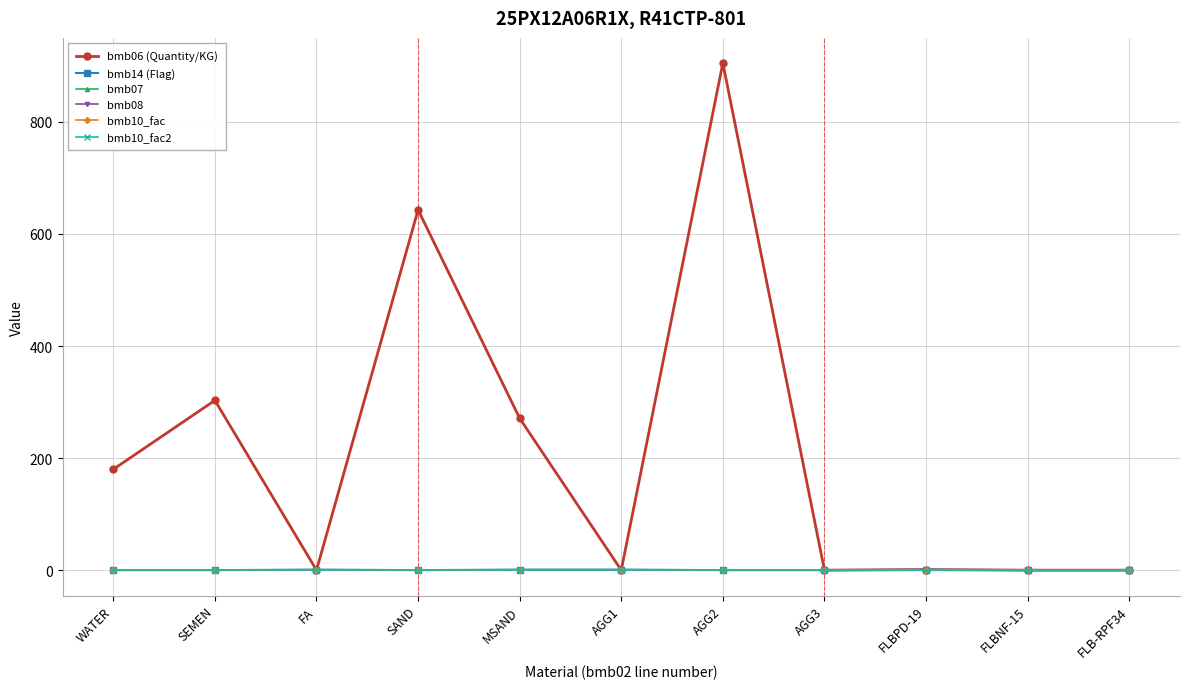

Reading left to right, what are all the values shown in this chart?

bmb06 (Quantity/KG): WATER=180.0	SEMEN=303.0	FA=0.0	SAND=643.0	MSAND=271.0	AGG1=0.0	AGG2=905.0	AGG3=0.0	FLBPD-19=0.9	FLBNF-15=0.0	FLB-RPF34=0.0
bmb14 (Flag): WATER=0.0	SEMEN=0.0	FA=1.0	SAND=0.0	MSAND=1.0	AGG1=1.0	AGG2=0.0	AGG3=0.0	FLBPD-19=1.0	FLBNF-15=0.0	FLB-RPF34=0.0
bmb07: WATER=1.0	SEMEN=1.0	FA=1.0	SAND=1.0	MSAND=1.0	AGG1=1.0	AGG2=1.0	AGG3=1.0	FLBPD-19=1.0	FLBNF-15=1.0	FLB-RPF34=1.0
bmb08: WATER=0.0	SEMEN=0.0	FA=0.0	SAND=0.0	MSAND=0.0	AGG1=0.0	AGG2=0.0	AGG3=0.0	FLBPD-19=0.0	FLBNF-15=0.0	FLB-RPF34=0.0
bmb10_fac: WATER=1.0	SEMEN=1.0	FA=1.0	SAND=1.0	MSAND=1.0	AGG1=1.0	AGG2=1.0	AGG3=1.0	FLBPD-19=1.0	FLBNF-15=1.0	FLB-RPF34=1.0
bmb10_fac2: WATER=1.0	SEMEN=1.0	FA=1.0	SAND=1.0	MSAND=1.0	AGG1=1.0	AGG2=1.0	AGG3=1.0	FLBPD-19=1.0	FLBNF-15=1.0	FLB-RPF34=1.0